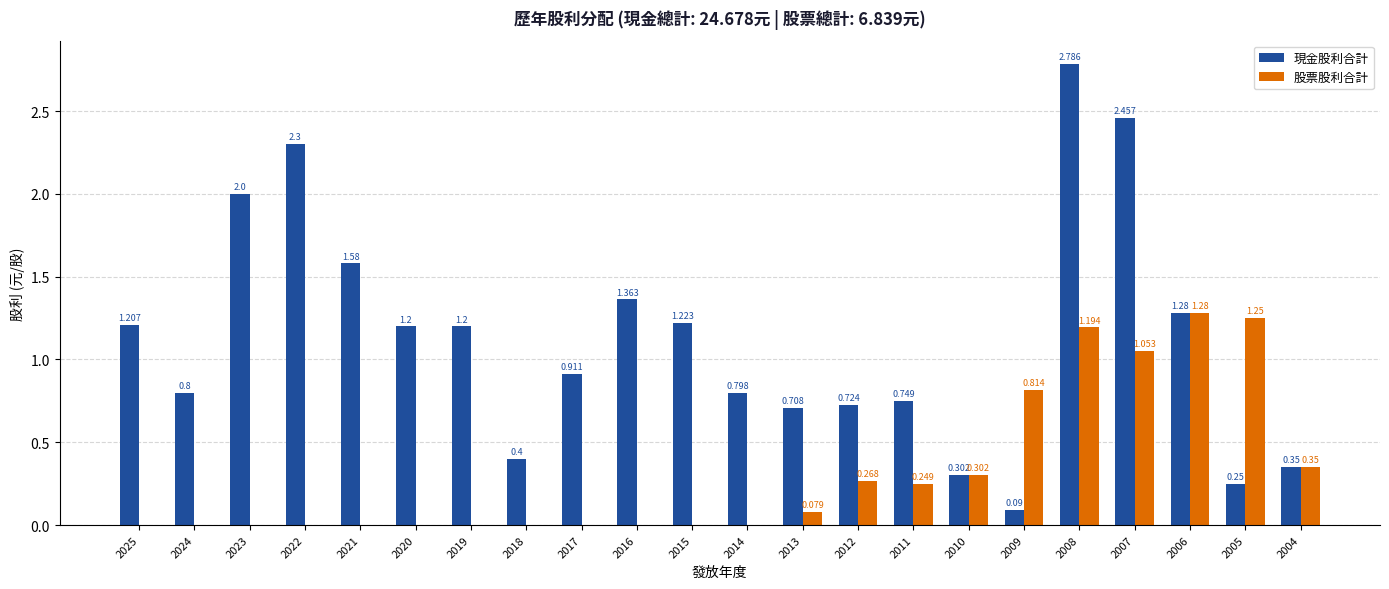

Which series changed the most between 2021 and 2009?

現金股利合計